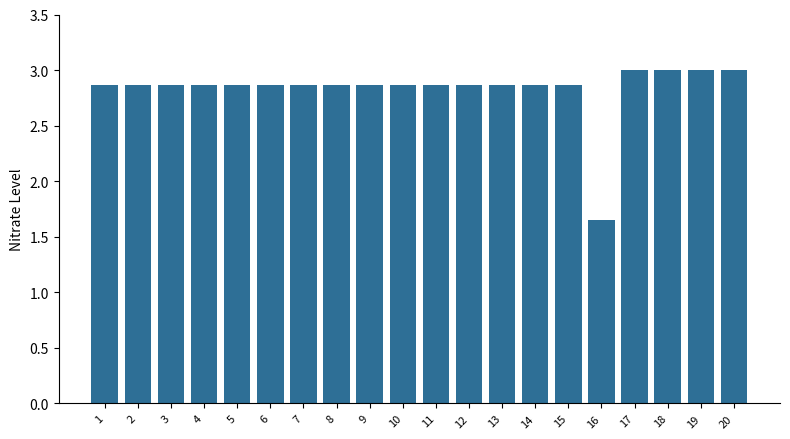

Is it true that the value at 6 is 1.2?

False